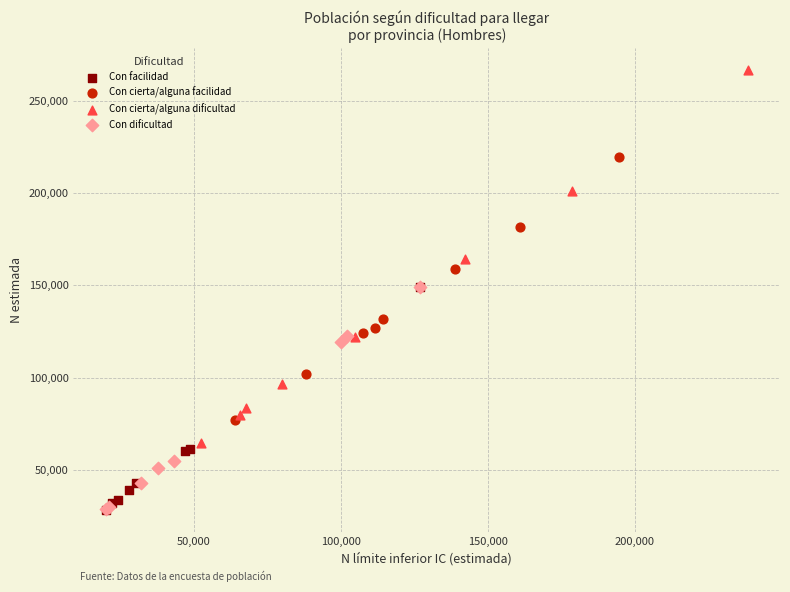

Which series has the widest spread of Y values?

Con cierta/alguna dificultad